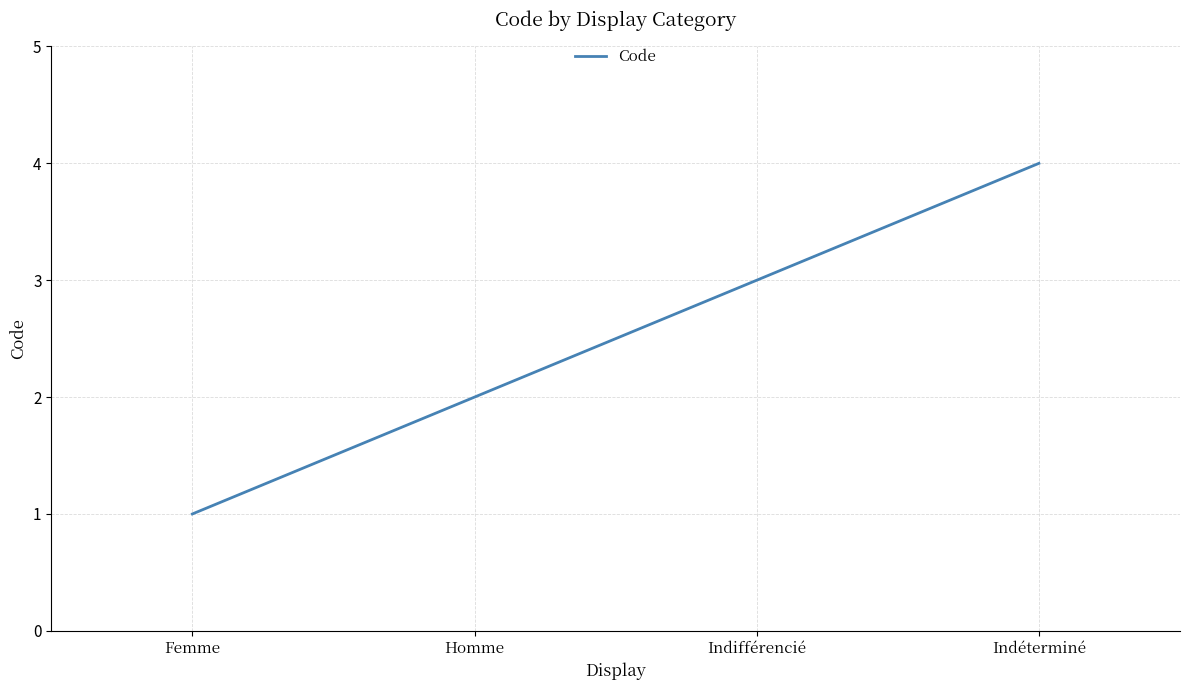

What is the sum of the values at Femme and Indifférencié?

4